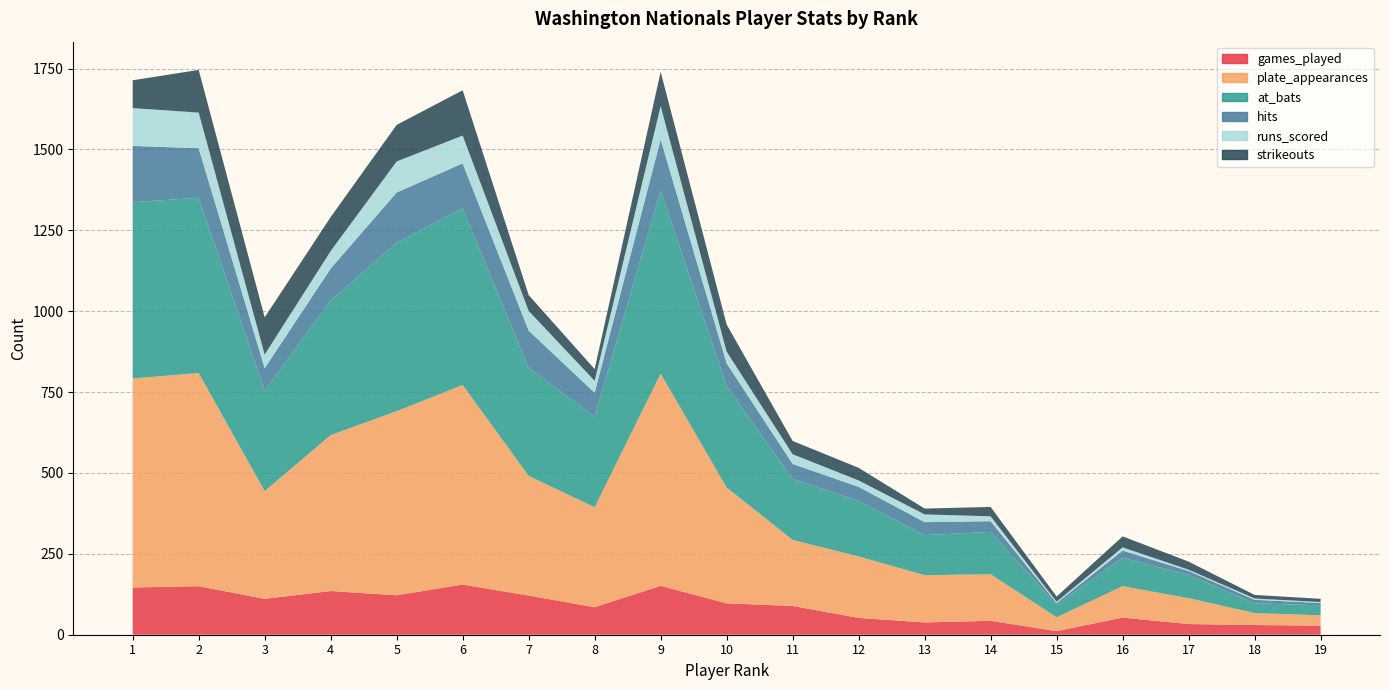

Reading left to right, what are all the values shown in this chart?

games_played: 146	150	111	135	122	155	121	85	151	97	89	52	38	43	11	53	33	30	28
plate_appearances: 646	659	333	482	569	617	370	309	656	358	204	190	146	144	43	97	80	37	32
at_bats: 545	542	310	416	521	546	334	280	566	314	188	171	124	131	39	88	72	30	31
hits: 174	153	70	99	155	139	115	74	158	70	47	44	40	33	5	22	12	11	7
runs_scored: 117	110	42	54	96	86	61	37	103	36	30	20	24	15	4	10	4	4	3
strikeouts: 86	132	115	105	113	140	49	36	106	84	41	39	18	29	16	34	25	11	10